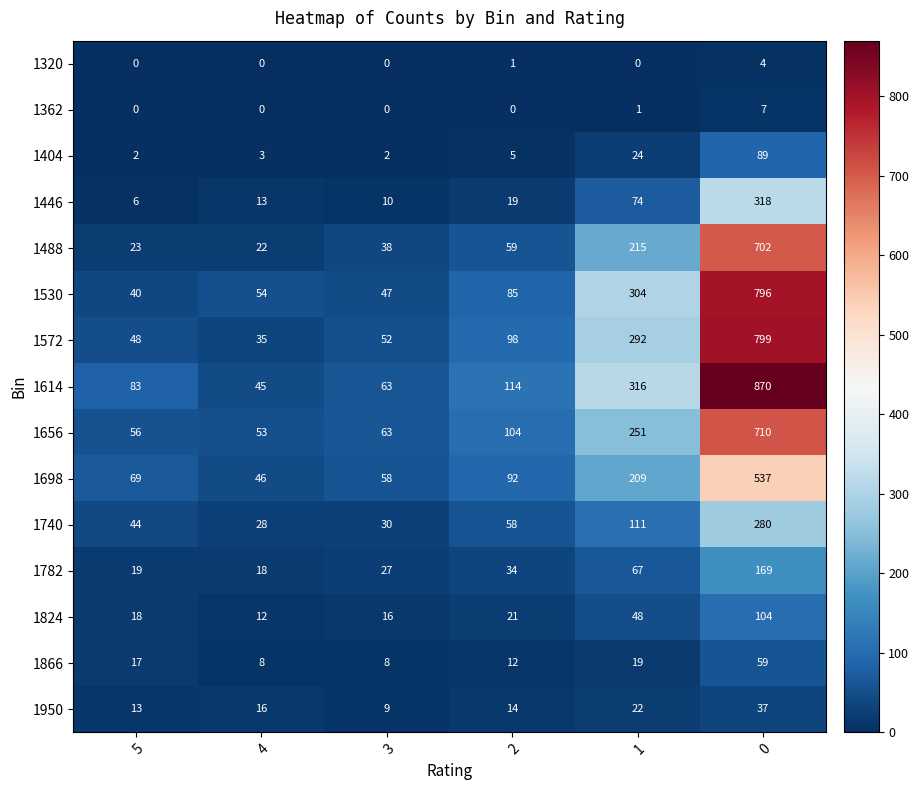

List the series in order of their peak value, lowest first.

1320, 1362, 1950, 1866, 1404, 1824, 1782, 1740, 1446, 1698, 1488, 1656, 1530, 1572, 1614